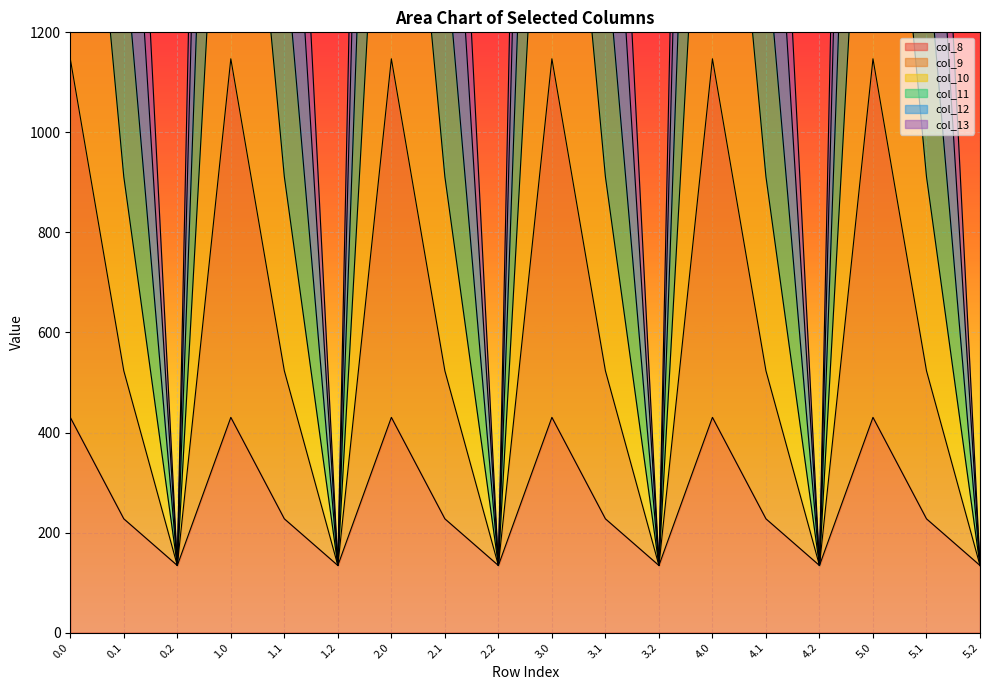

Rank the series by their maximum value, from lowest to highest.

col_8, col_13, col_12, col_11, col_10, col_9